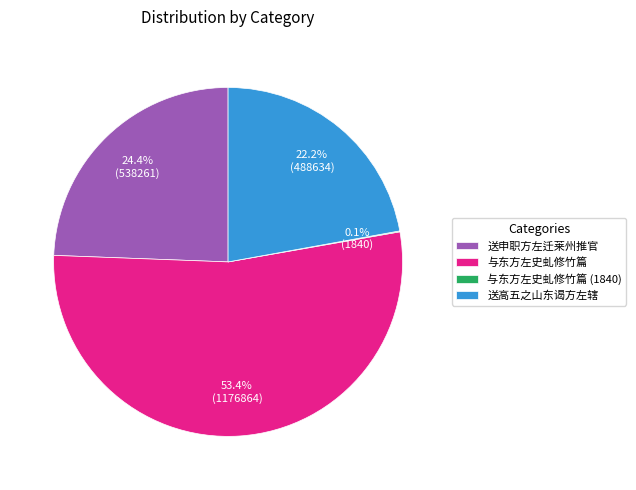

Combined, do 送高五之山东谒方左辖 and 与东方左史虬修竹篇 account for over 50%?

Yes